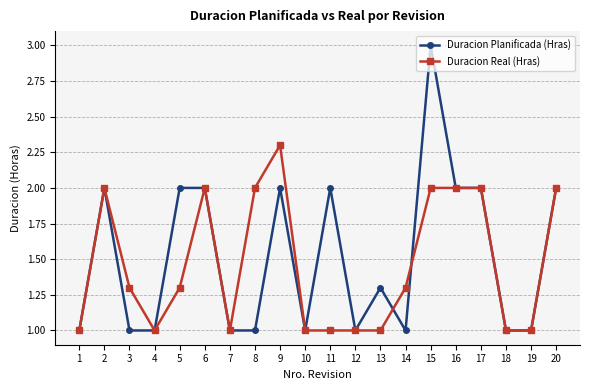

What are all the series names shown in the legend?

Duracion Planificada (Hras), Duracion Real (Hras)